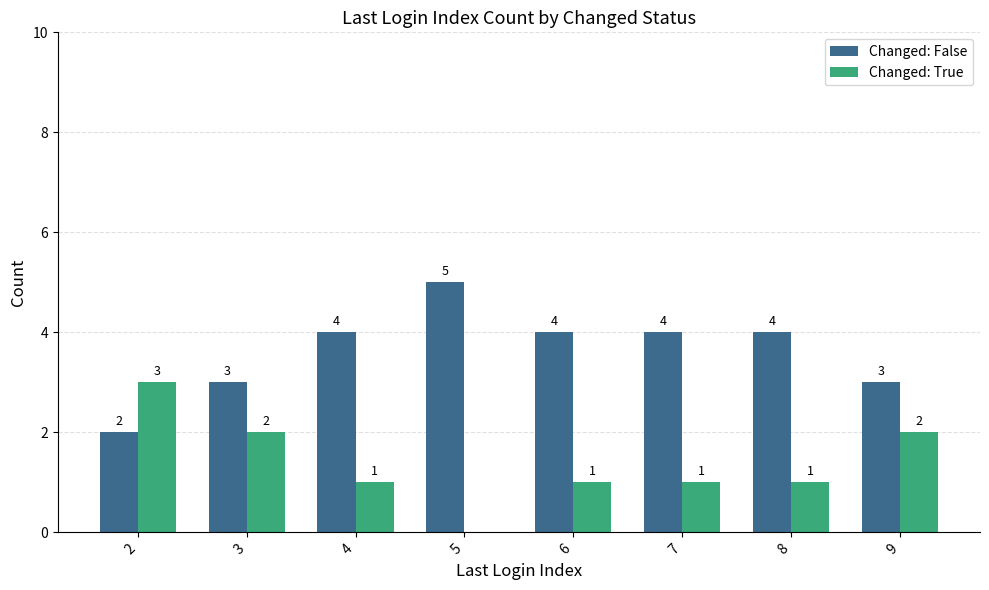

Reading left to right, list all the values displayed in this chart.

Changed: False: 2	3	4	5	4	4	4	3
Changed: True: 3	2	1	0	1	1	1	2